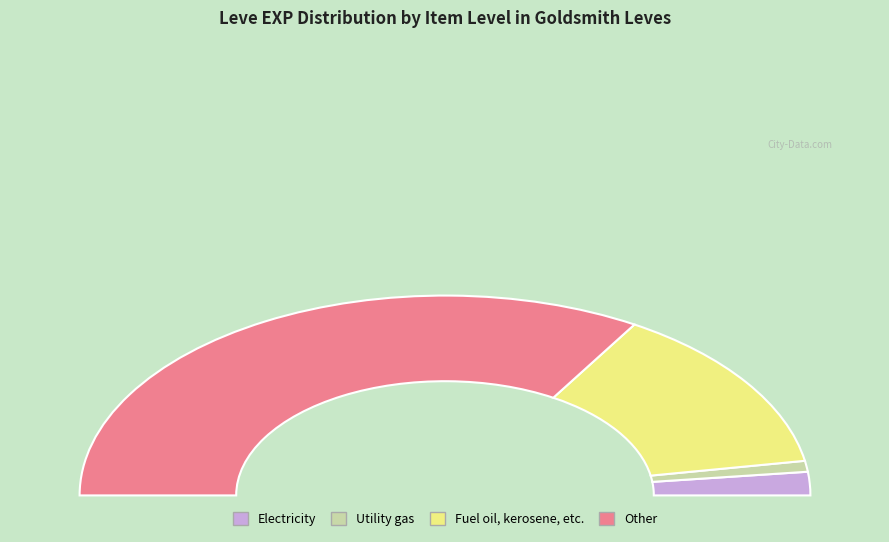

Is it true that Copper Ring is 19% of the pie?

False